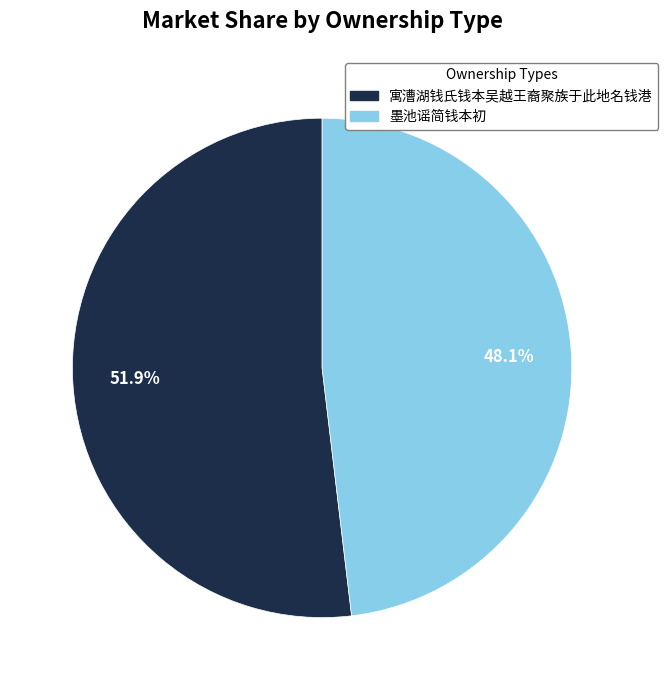

To the nearest percent, what percentage of the pie is 寓漕湖钱氏钱本吴越王裔聚族于此地名钱港?

52%